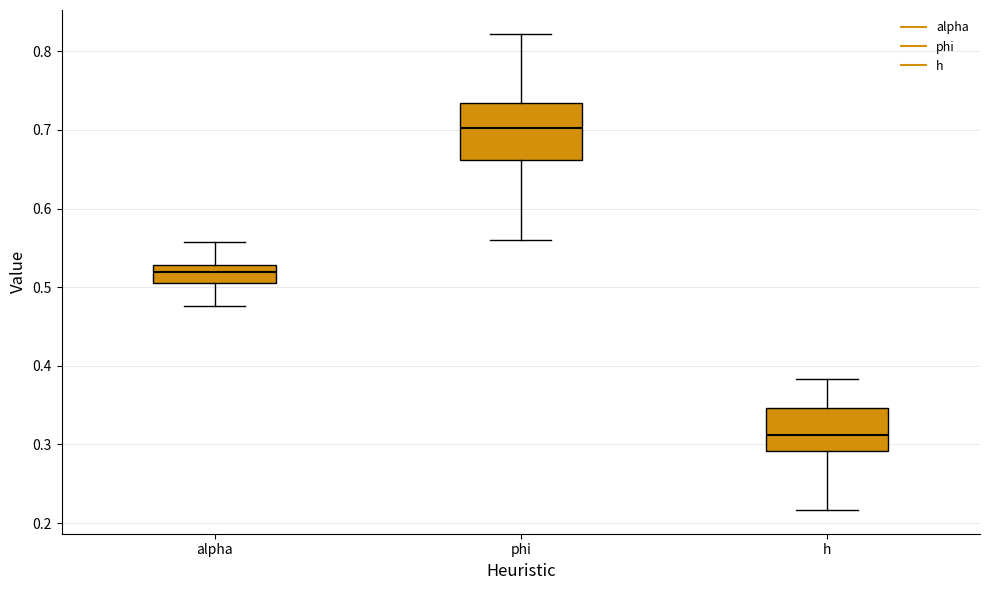

Where does the upper whisker of the box for phi end on the y-axis? The values are not printed on the chart, so give them approximately, as read against the axis.

0.82